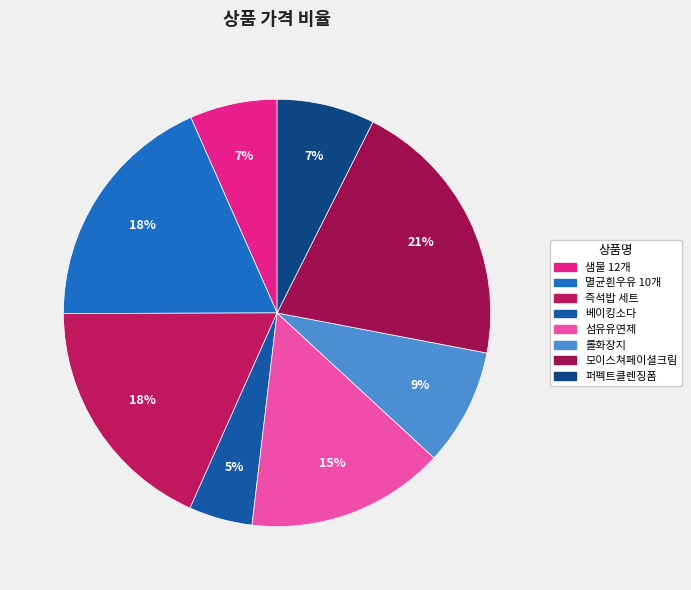

What portion of the pie excludes 섬유유연제?

85.0%